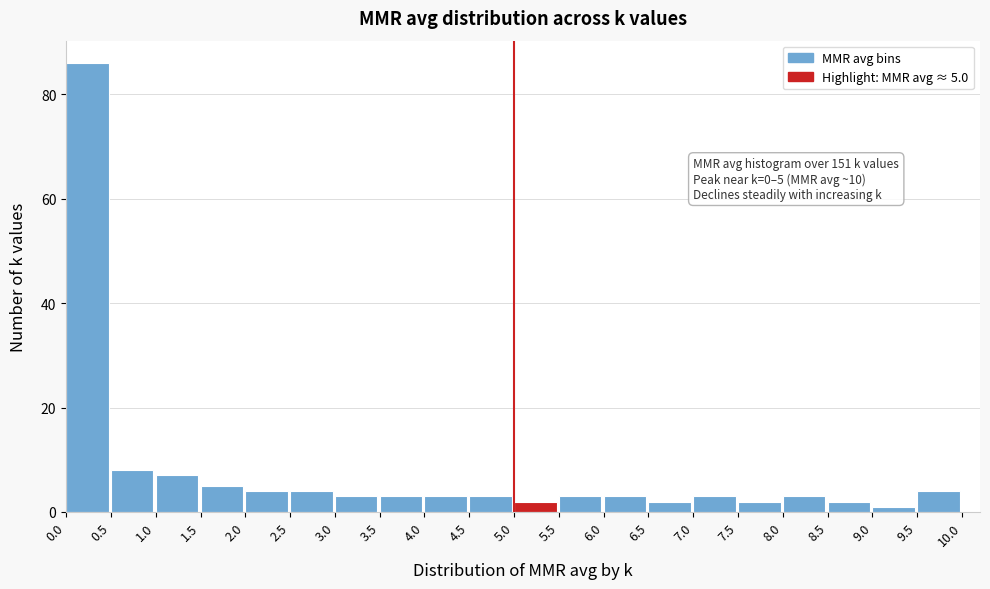

Which range on the x-axis has the tallest bar?

0.0 to 0.5